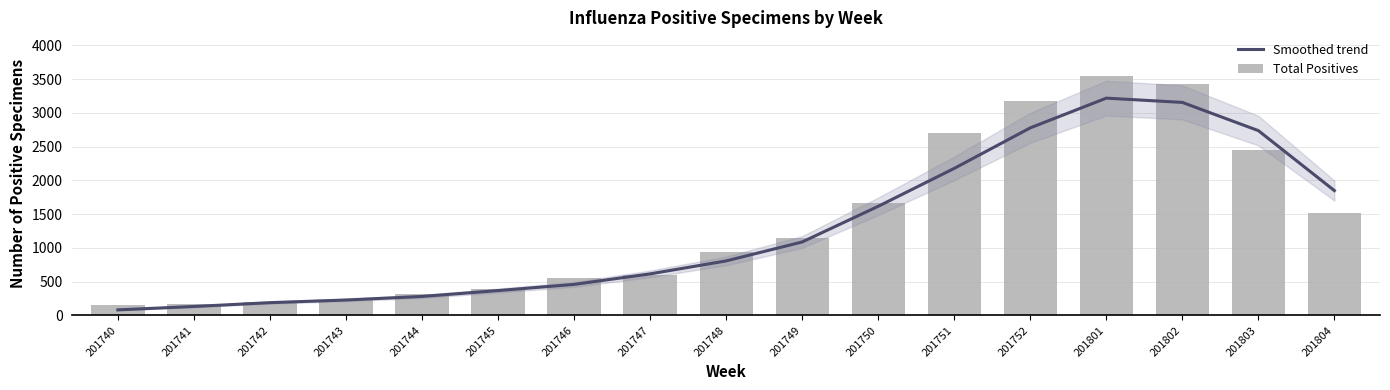

Count the number of categories in the chart.

17